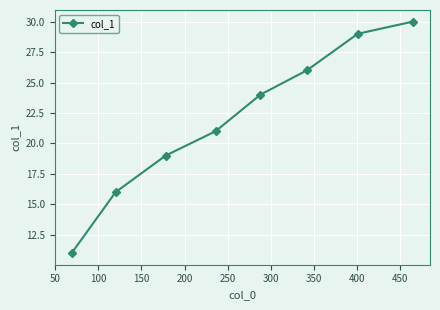

What is the difference between the maximum and minimum values?

19